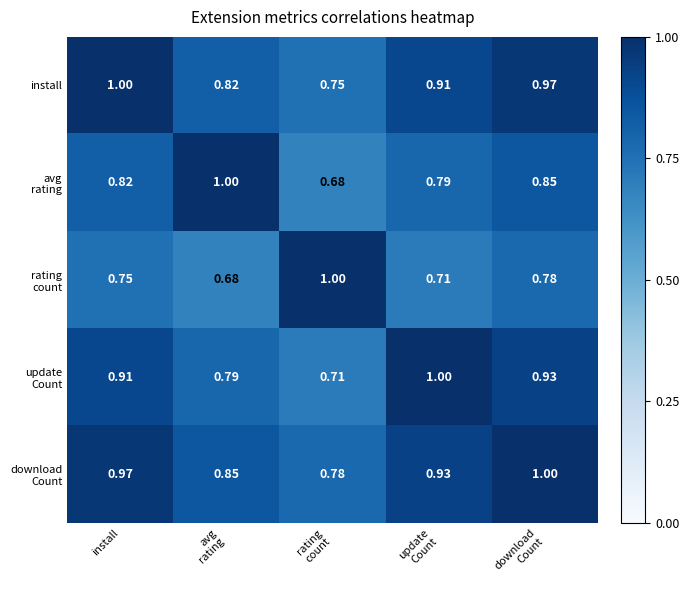

What is the smallest value displayed?

0.7